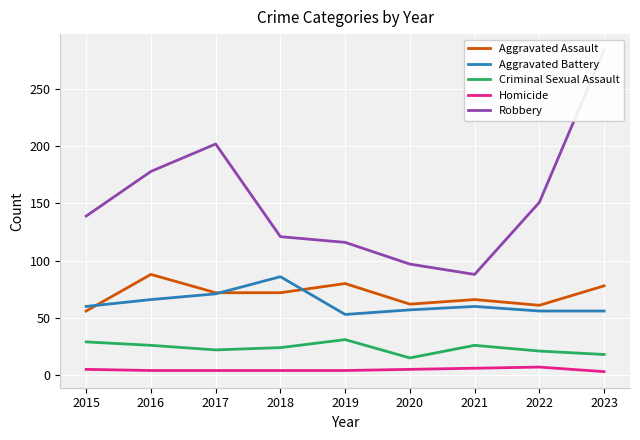

Which category has the lowest value across all series?

2023